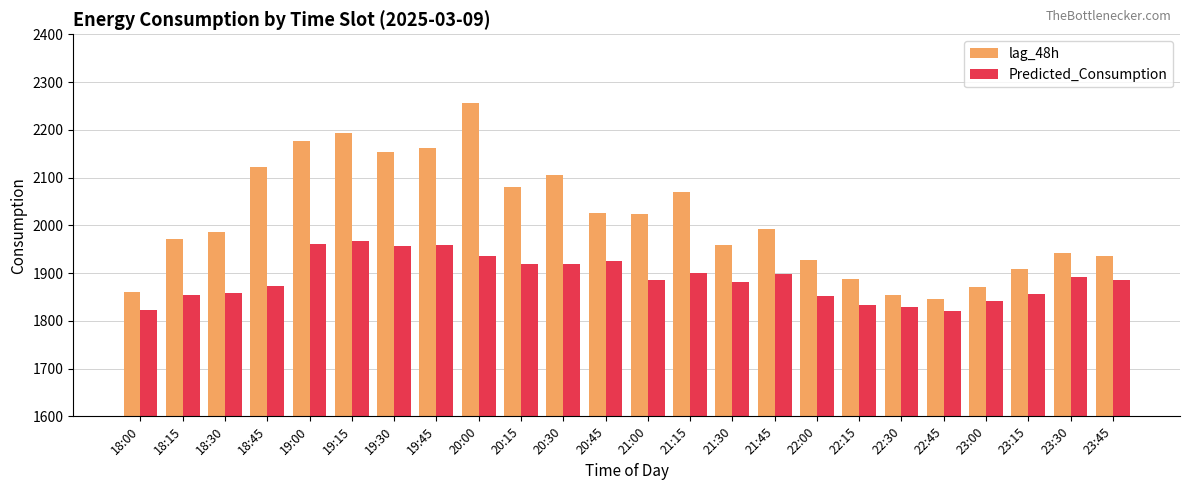

What is the difference between the highest and lowest values at 18:00?

37.7